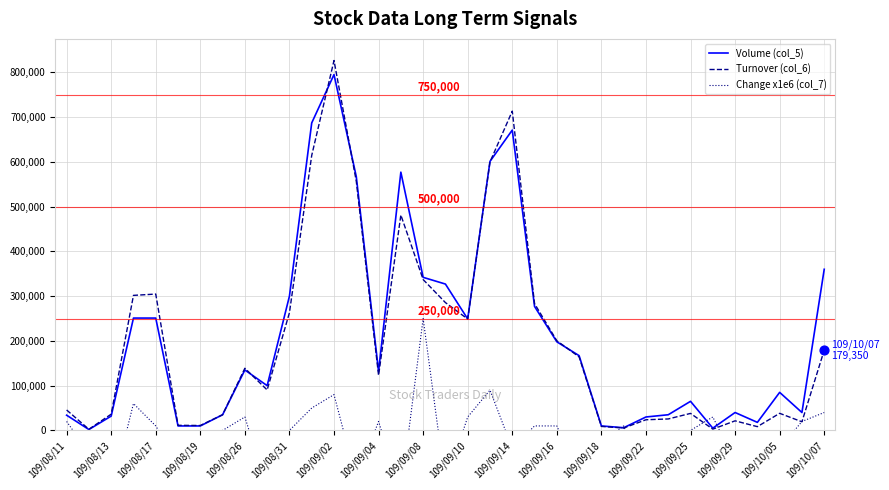

Which series contains the highest Y value?

Turnover (col_6)